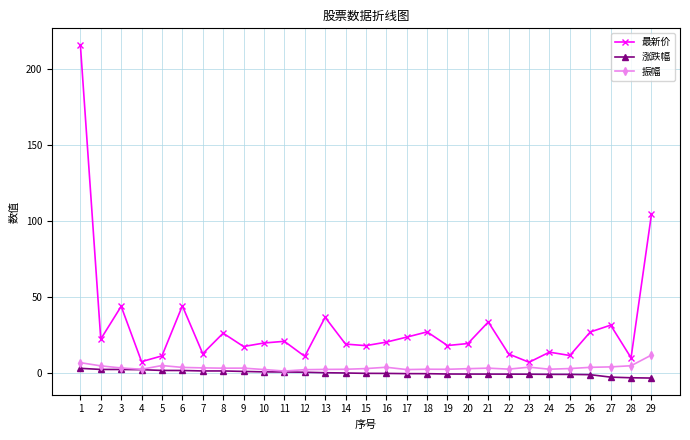

The 涨跌幅 series shows 1.1 at 8. True or false?

True